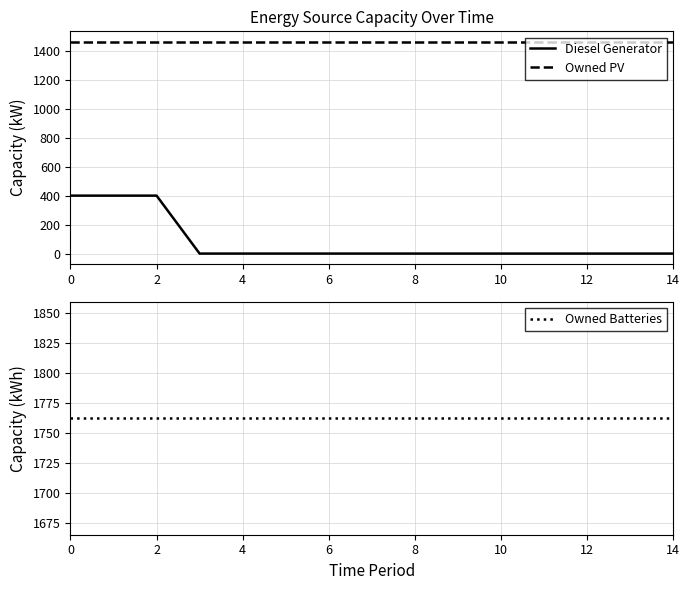

Is the value of Diesel Generator at 6 greater than the value of Owned Batteries at 10?

No